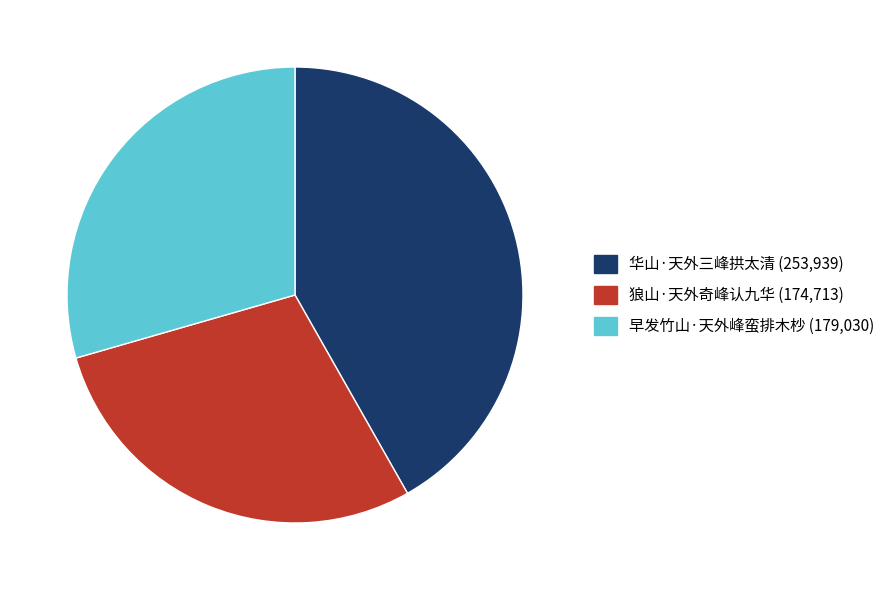

True or false: 狼山·天外奇峰认九华 accounts for 35% of the total.

False